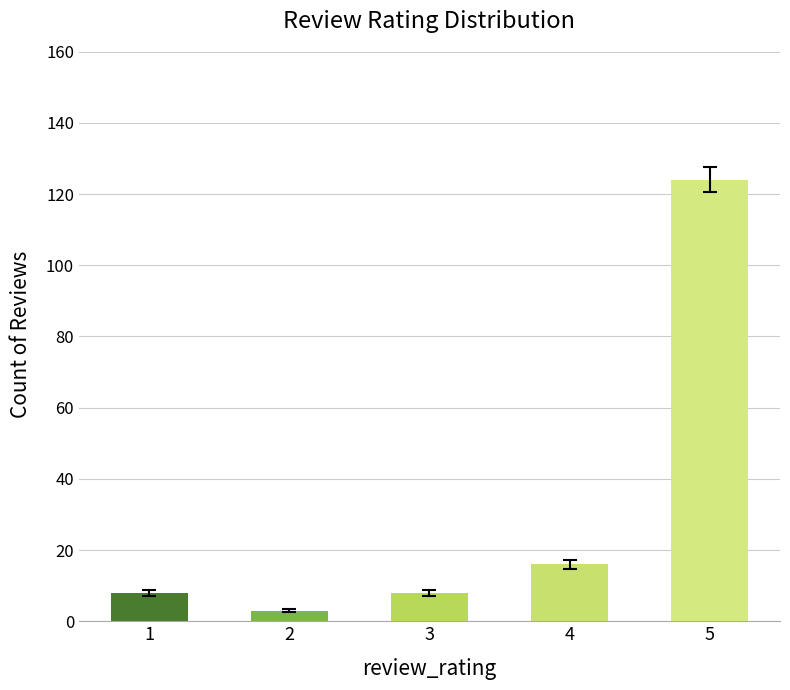

What is the difference between the values at 4 and 3?

8